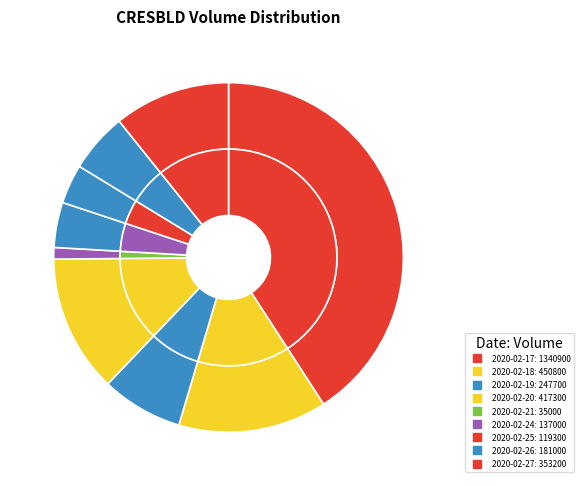

Does any single category account for the majority?

No